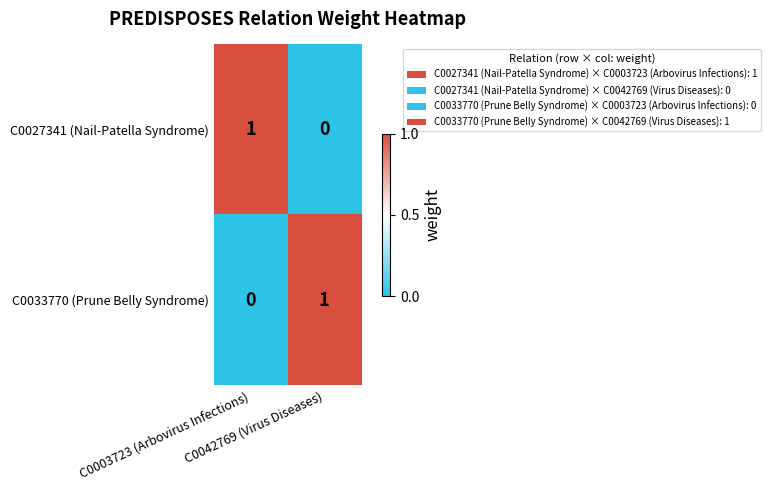

How many distinct data groups are displayed?

2